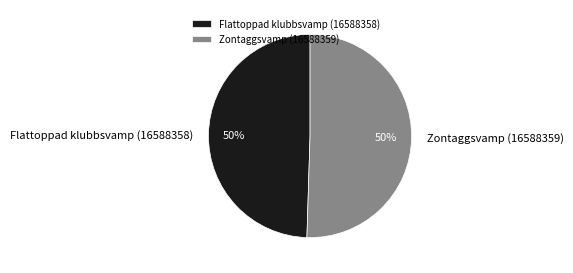

To the nearest percent, what percentage of the pie is Zontaggsvamp (16588359)?

50%